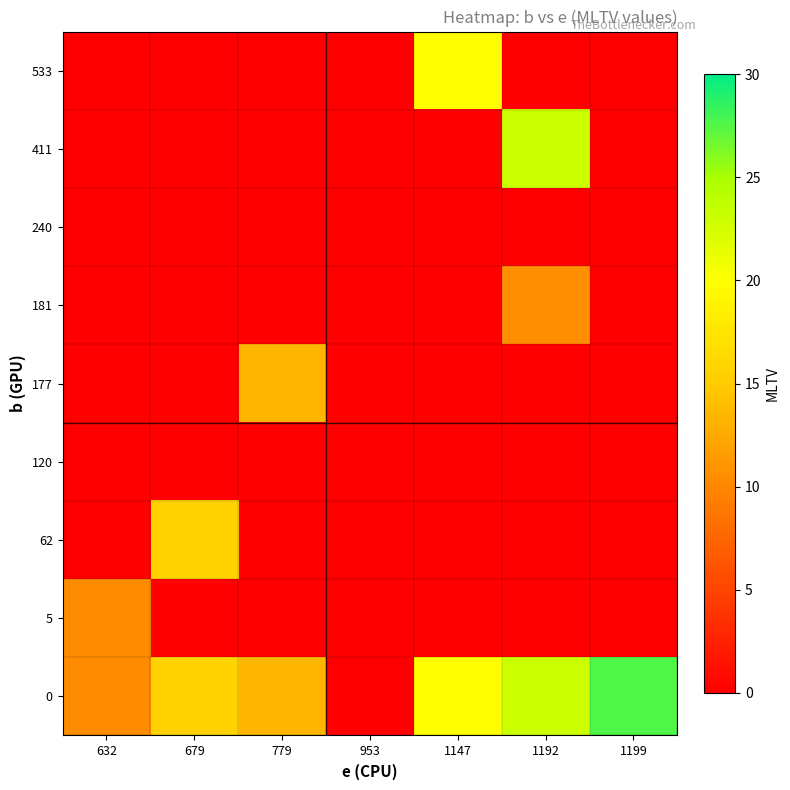

Reading left to right, extract all data points from this chart.

0: 632=10.4	679=15.6	779=13.4	953=0.0	1147=19.9	1192=23.0	1199=27.6
5: 632=10.4	679=0.0	779=0.0	953=0.0	1147=0.0	1192=0.0	1199=0.0
62: 632=0.0	679=15.6	779=0.0	953=0.0	1147=0.0	1192=0.0	1199=0.0
120: 632=0.0	679=0.0	779=0.0	953=0.0	1147=0.0	1192=0.0	1199=0.0
177: 632=0.0	679=0.0	779=13.4	953=0.0	1147=0.0	1192=0.0	1199=0.0
181: 632=0.0	679=0.0	779=0.0	953=0.0	1147=0.0	1192=10.6	1199=0.0
240: 632=0.0	679=0.0	779=0.0	953=0.0	1147=0.0	1192=0.0	1199=0.0
411: 632=0.0	679=0.0	779=0.0	953=0.0	1147=0.0	1192=23.0	1199=0.0
533: 632=0.0	679=0.0	779=0.0	953=0.0	1147=19.9	1192=0.0	1199=0.0